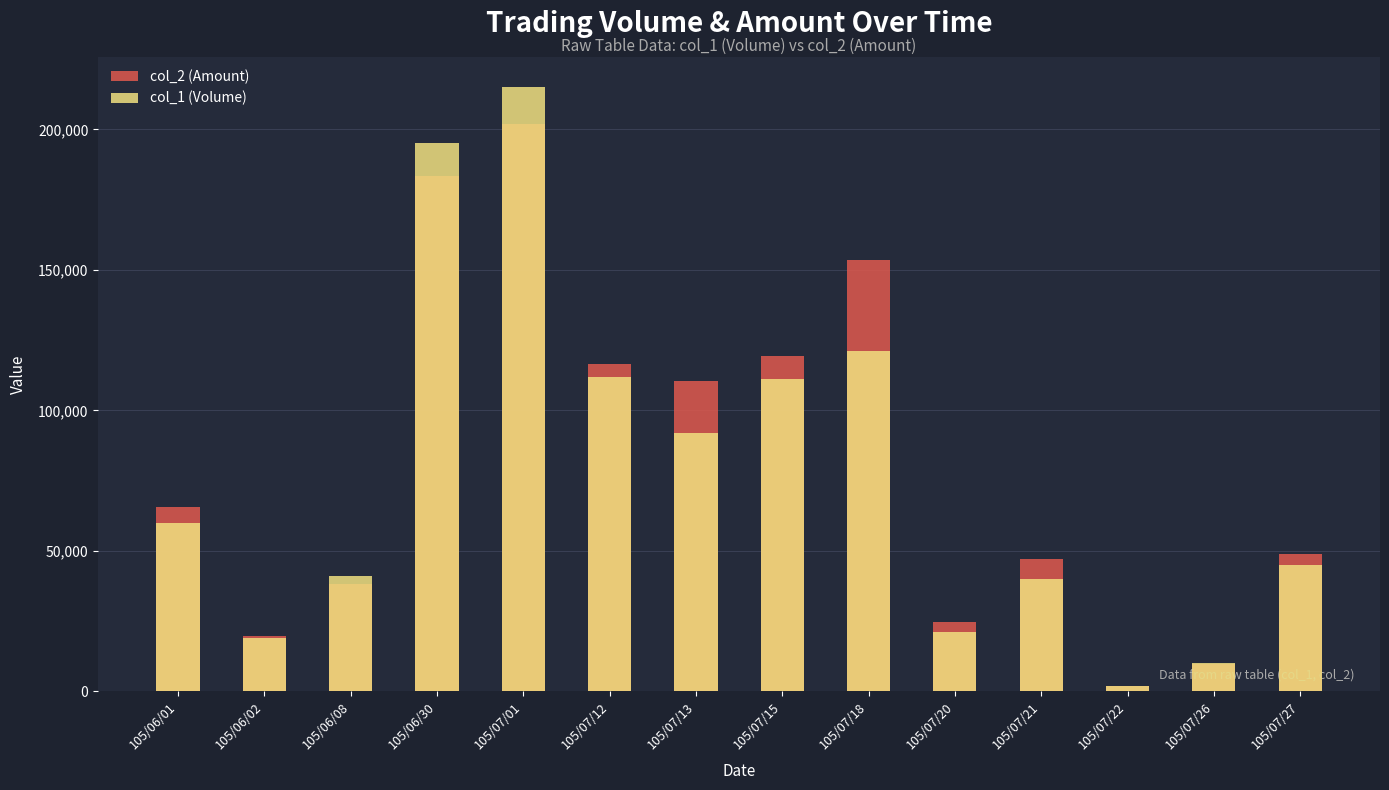

Reading left to right, what are all the values shown in this chart?

col_2 (Amount): 65620	19570	38130	183300	201900	116420	110320	119470	153660	24860	47080	2080	9700	49050
col_1 (Volume): 60000	19000	41000	195000	215000	112000	92000	111000	121000	21000	40000	2000	10000	45000